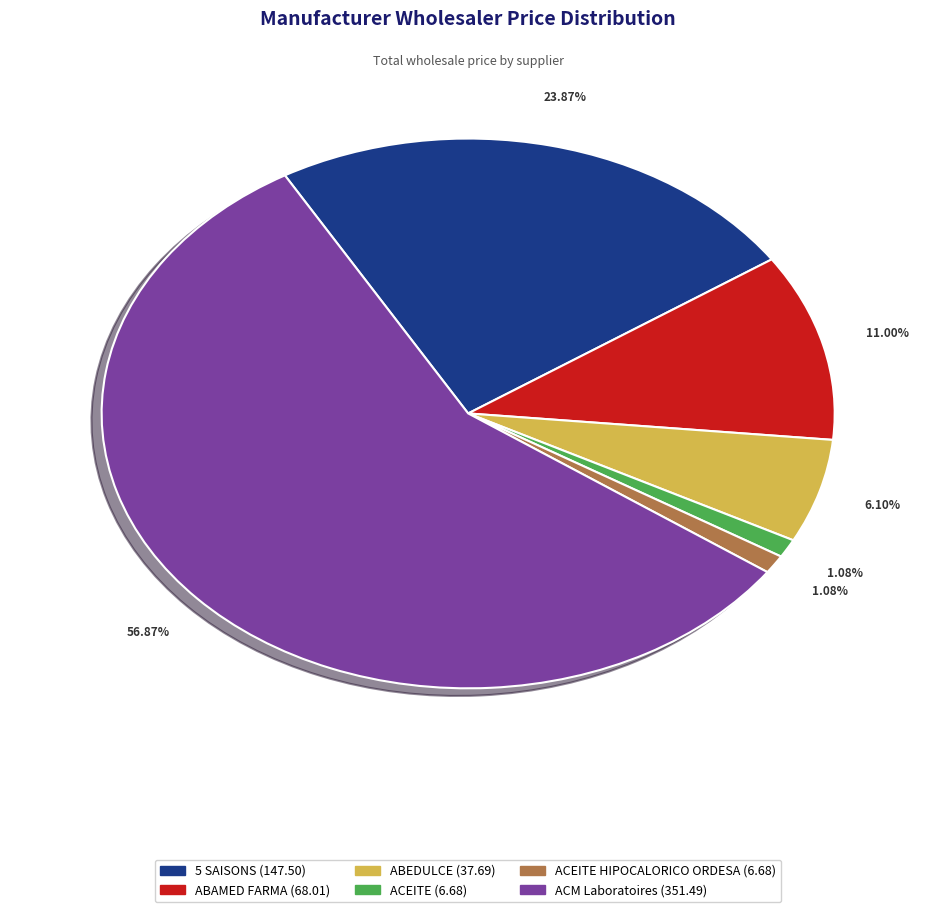

Does any single category account for the majority?

Yes